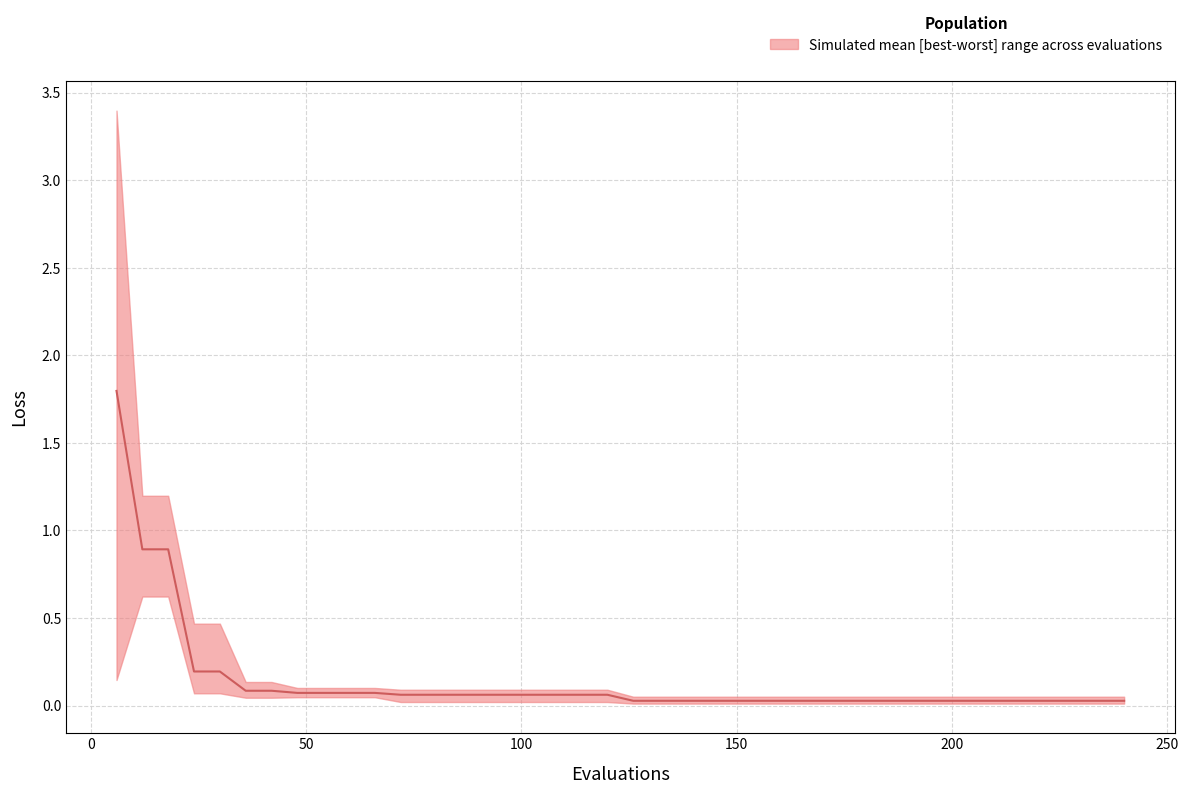

What is the difference between the second highest and second lowest values?

0.9